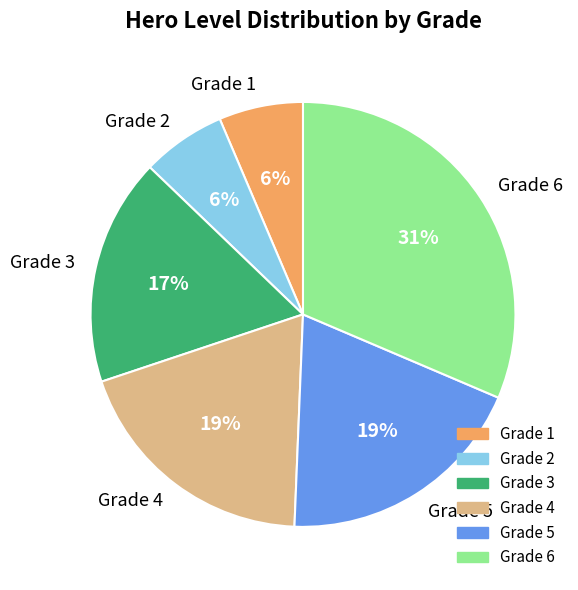

Combined, do Grade 3 and Grade 2 account for over 50%?

No